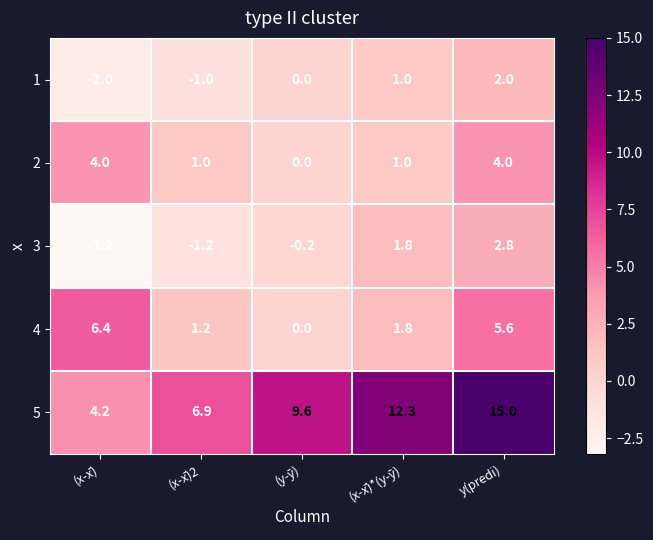

True or false: 3 has a value of 2.8 at y(predi).

True